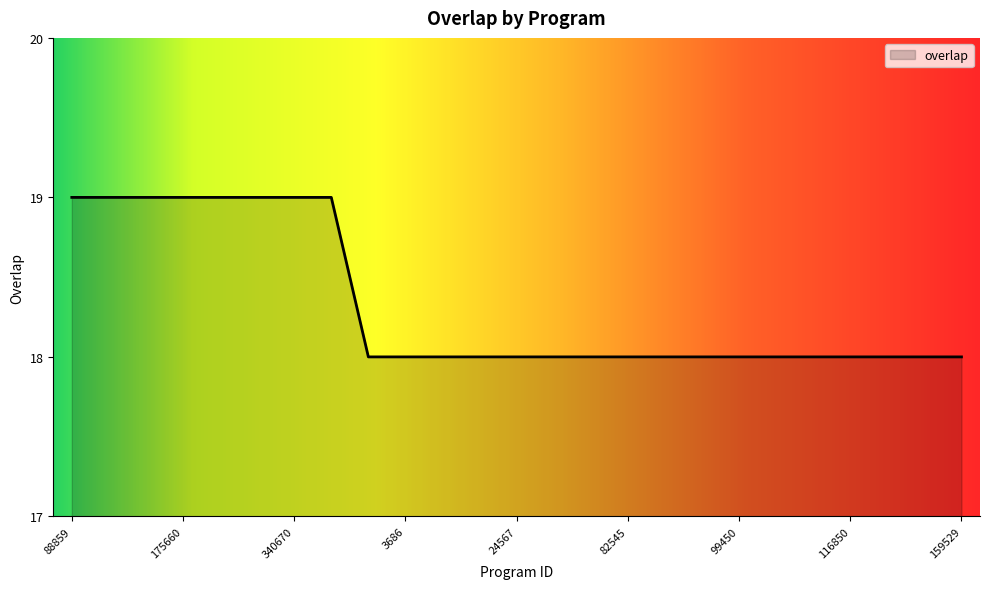

What is the minimum value shown in the chart?

18